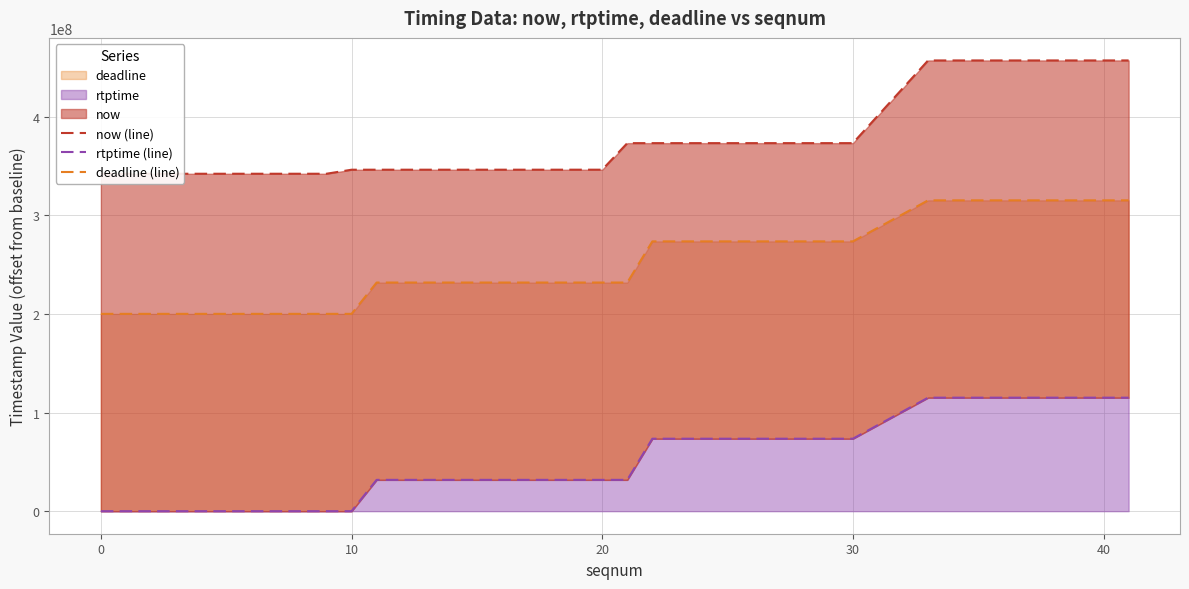

True or false: now (line) has more than 2 points higher than both neighbors.

False